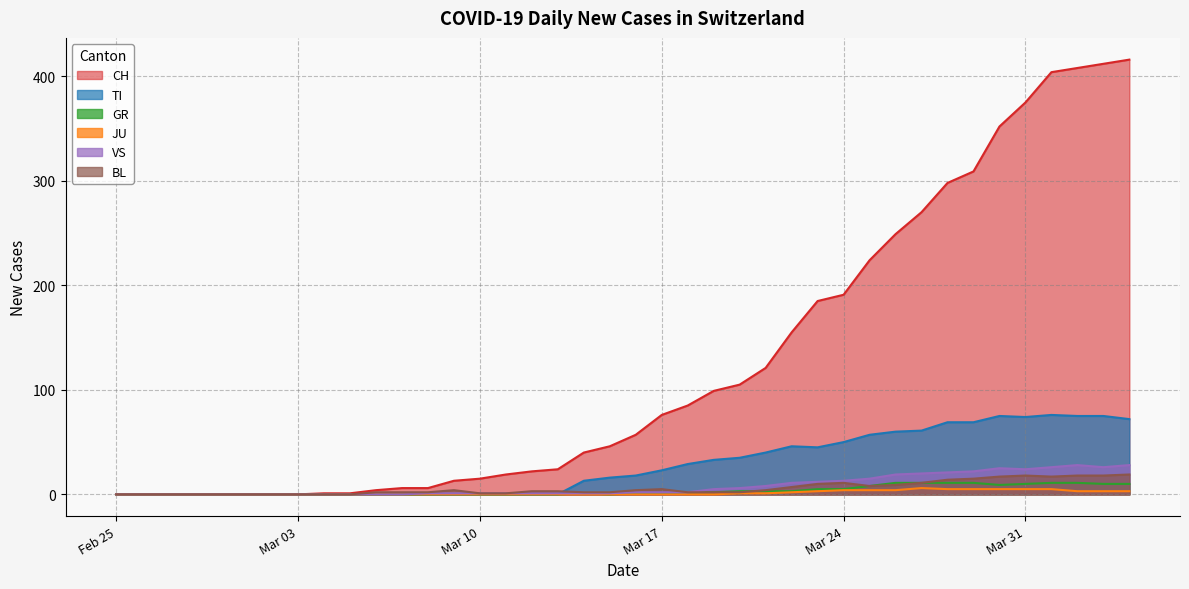

Which series has the largest total across all categories?

CH